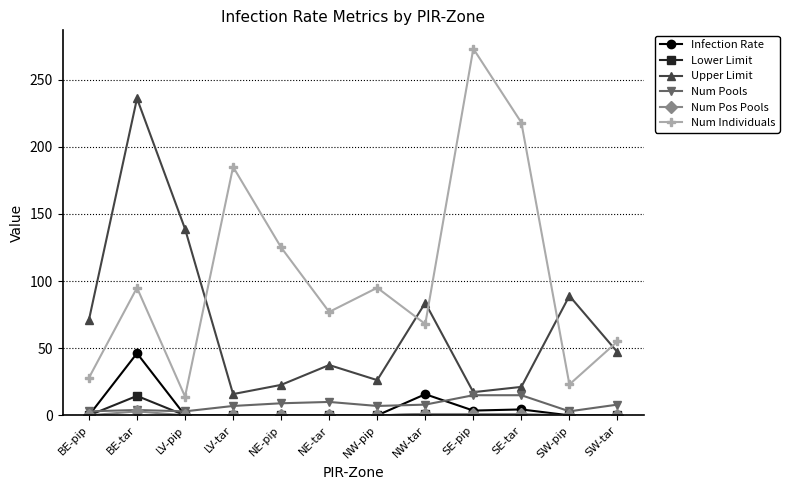

Is it true that Num Pos Pools equals 3.0 at BE-tar?

True